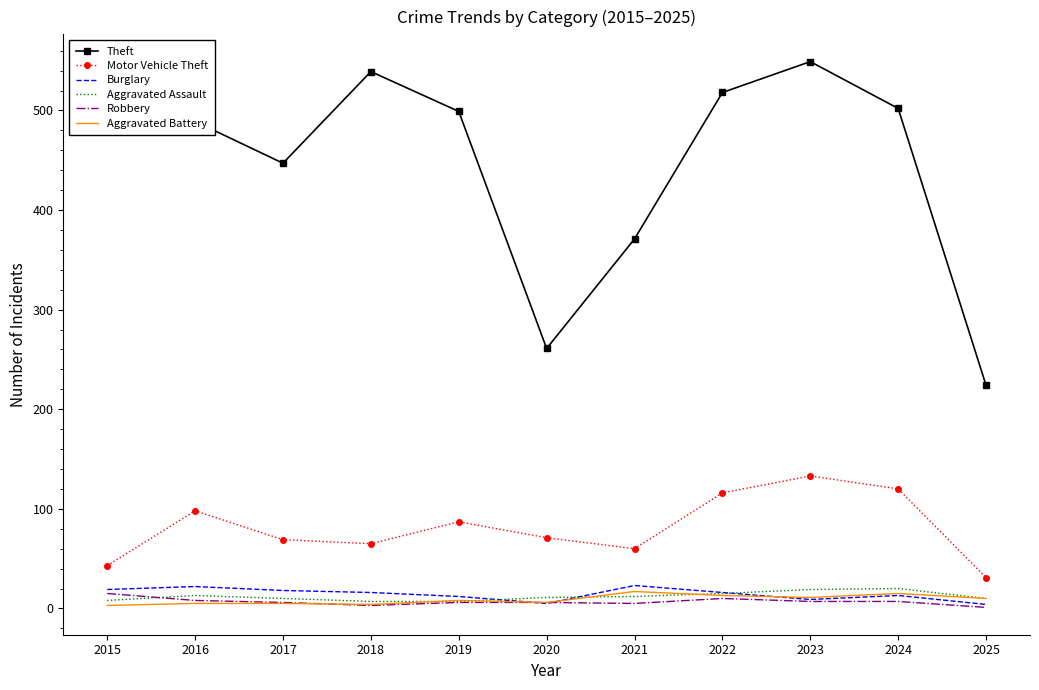

What are all the series names shown in the legend?

Theft, Motor Vehicle Theft, Burglary, Aggravated Assault, Robbery, Aggravated Battery